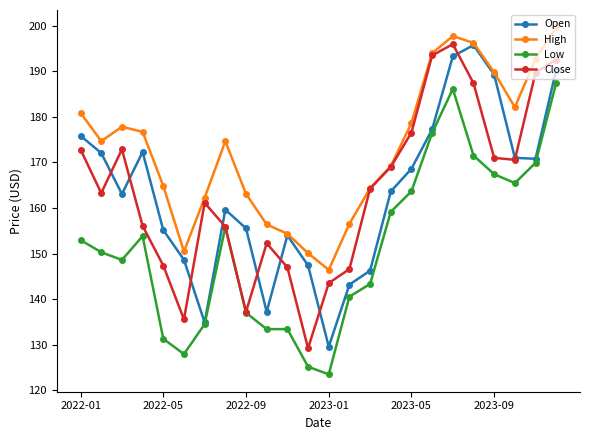

How many interior local peaks does the High series have?

3